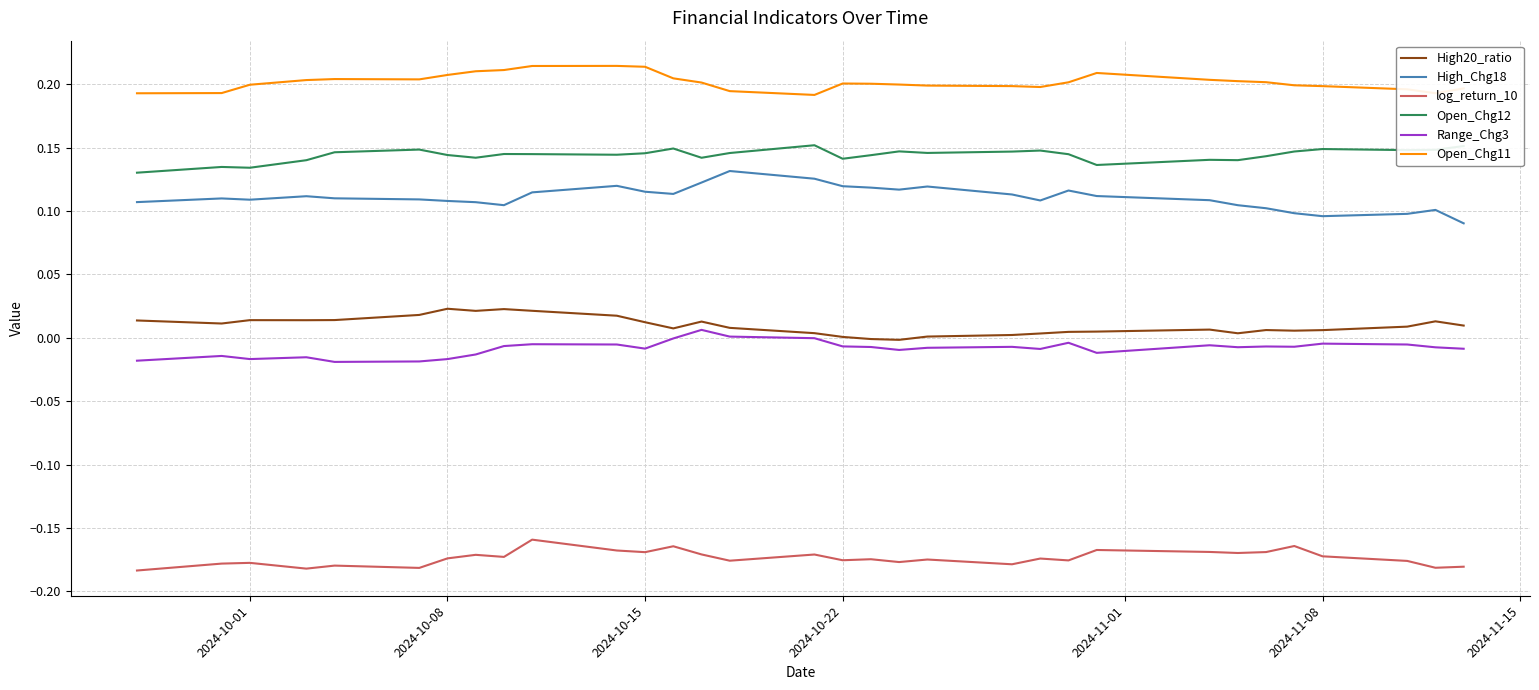

How many lines are shown in the chart?

6